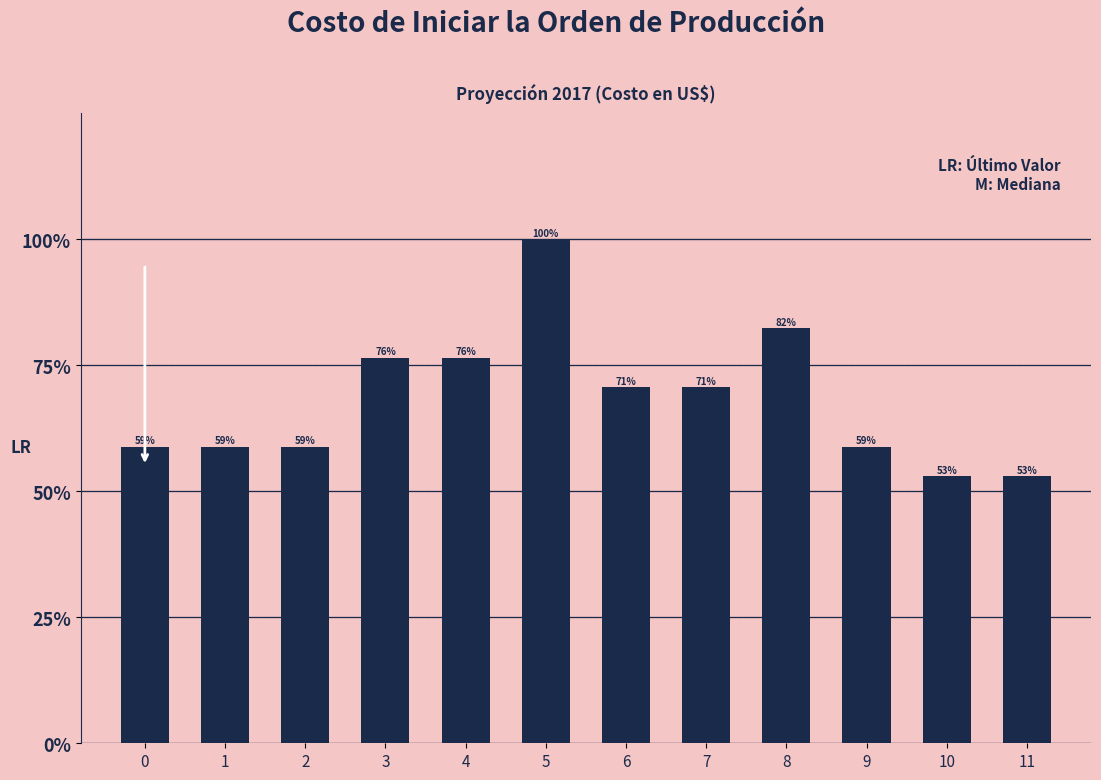

Does the chart contain any negative values?

No